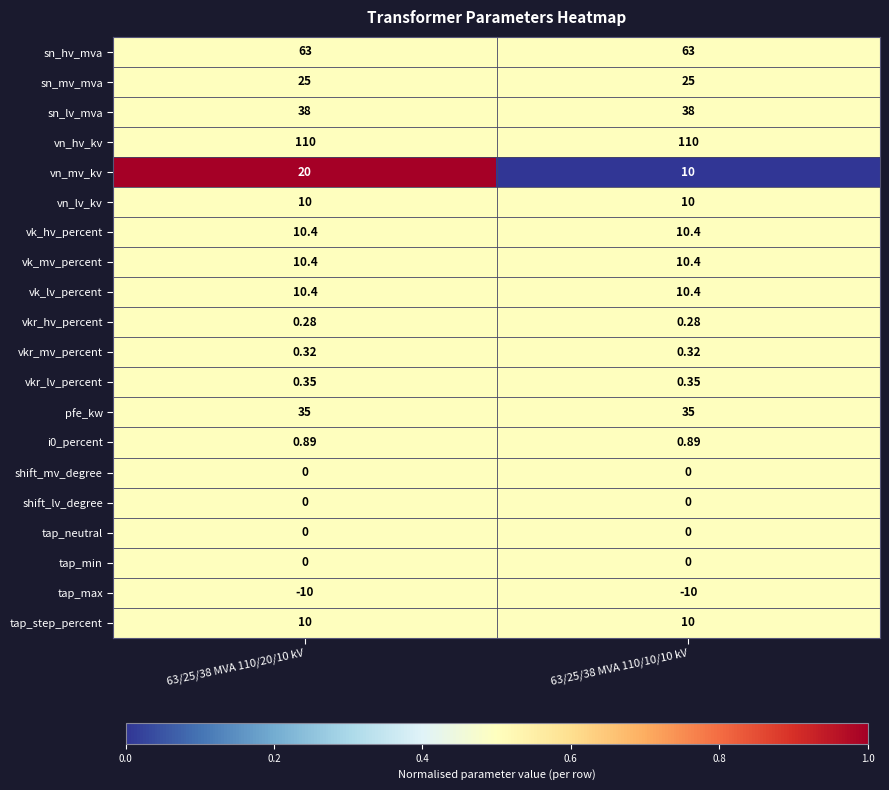

Is the value of tap_min at 63/25/38 MVA 110/10/10 kV greater than the value of sn_hv_mva at 63/25/38 MVA 110/10/10 kV?

No